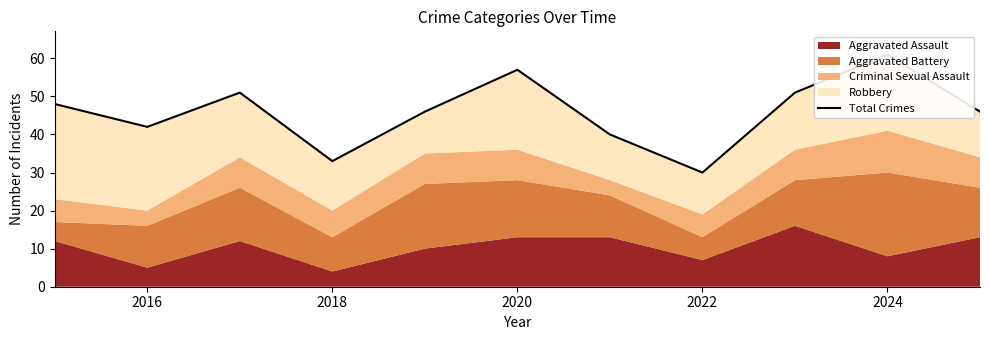

What position from the left is 2016?

2